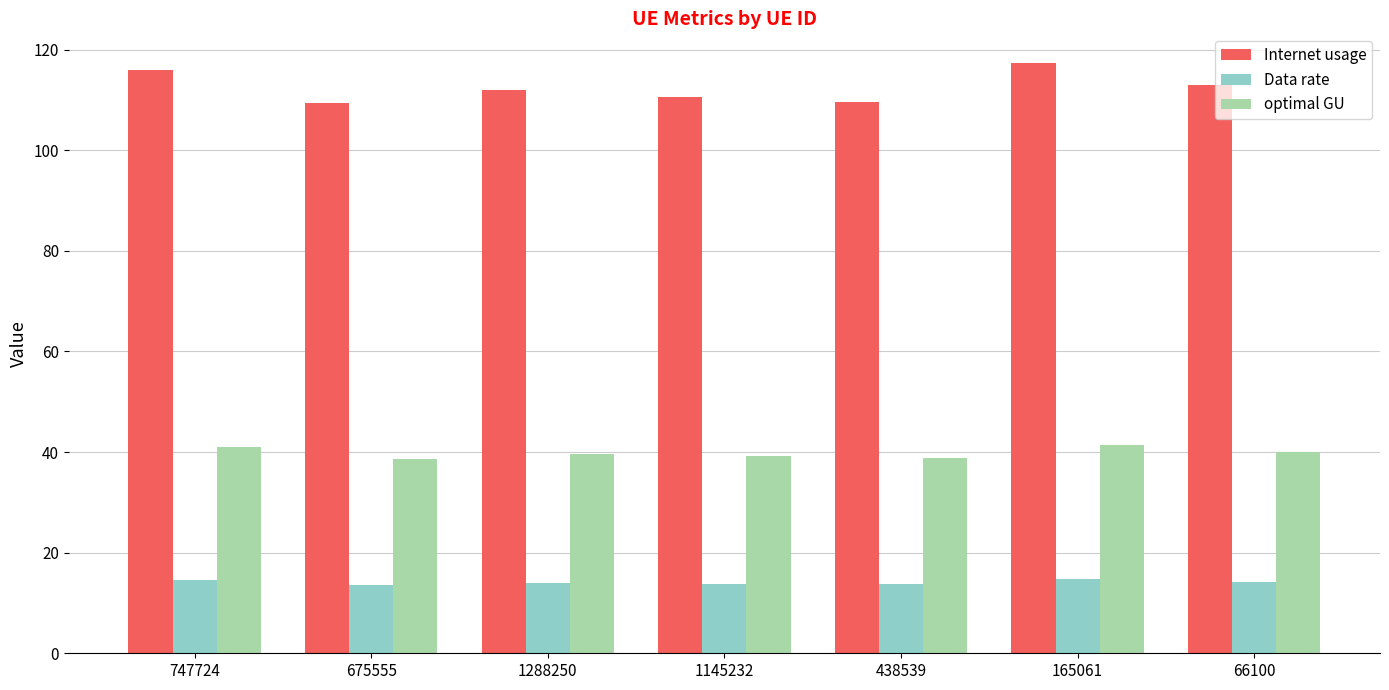

What value does the Internet usage series have at 438539?

109.6